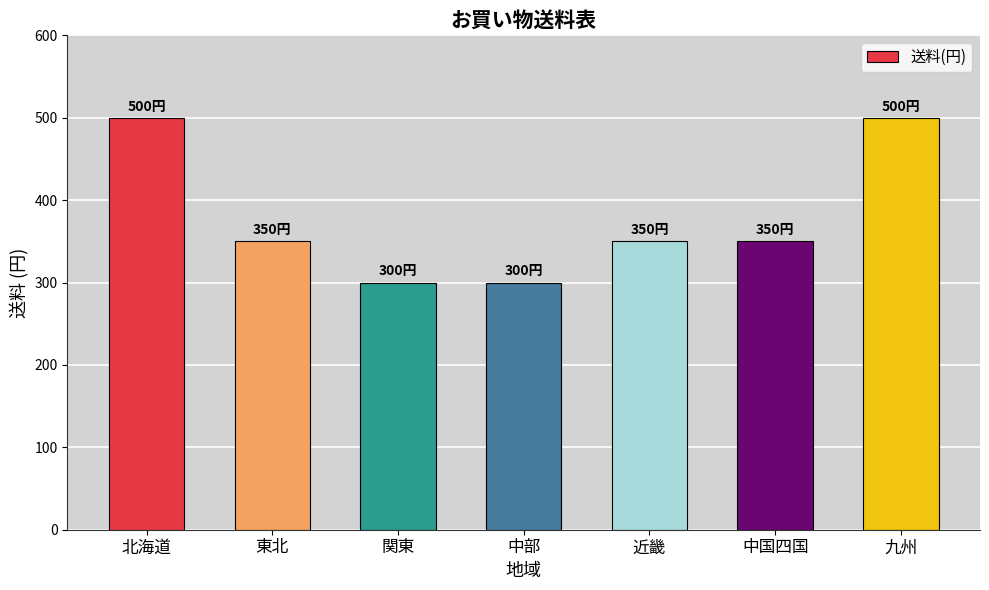

True or false: the data shows 500 at 九州.

True